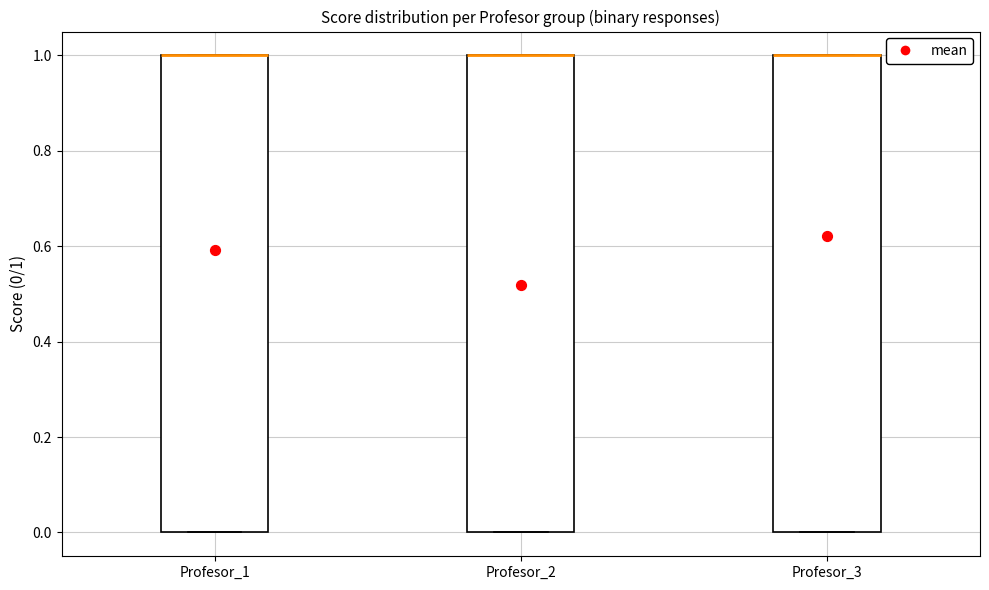

Reading left to right, transcribe this box plot: for each box, give where its median line is, the range the box spans, and where its two whiskers end, as read against the y-axis. The values are not printed on the chart, so give them approximately, as read against the axis.

Profesor_1: median 1 (drawn on the box's upper edge), box 0 to 1, whiskers 0 to 1
Profesor_2: median 1 (drawn on the box's upper edge), box 0 to 1, whiskers 0 to 1
Profesor_3: median 1 (drawn on the box's upper edge), box 0 to 1, whiskers 0 to 1